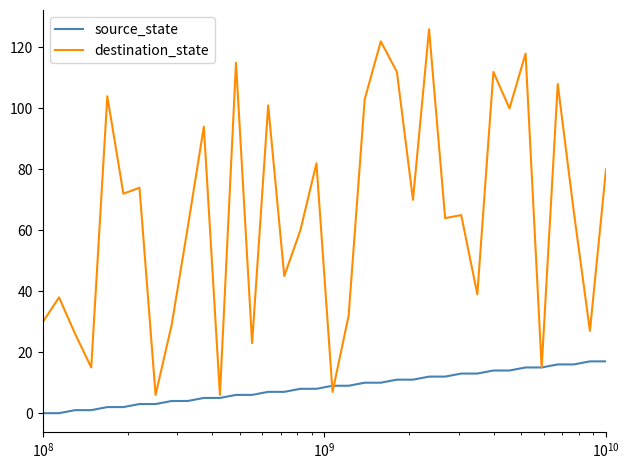

What is the difference between the maximum and second lowest values in the source_state series?

17